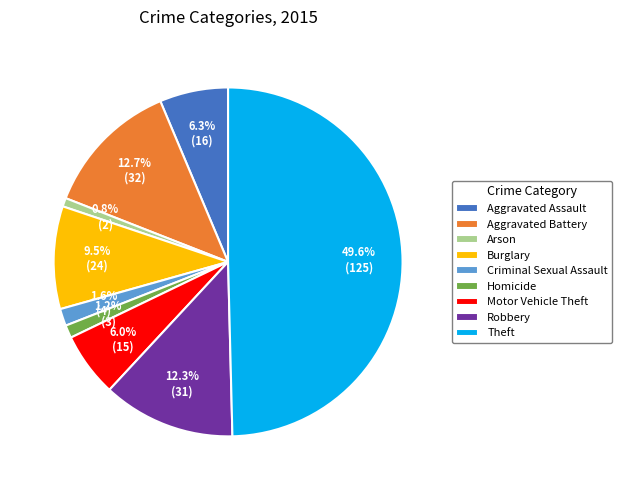

To the nearest percent, what percentage of the pie is Motor Vehicle Theft?

6%